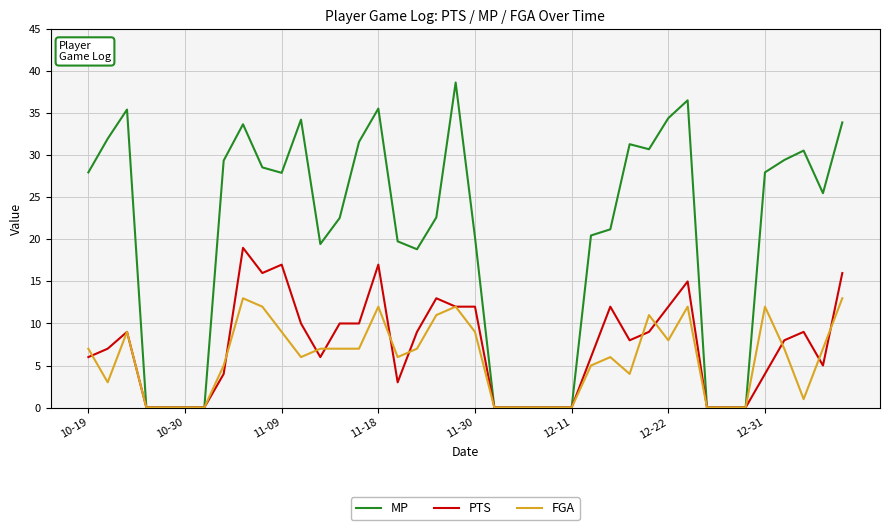

At how many categories does at least one series exceed 31?

11